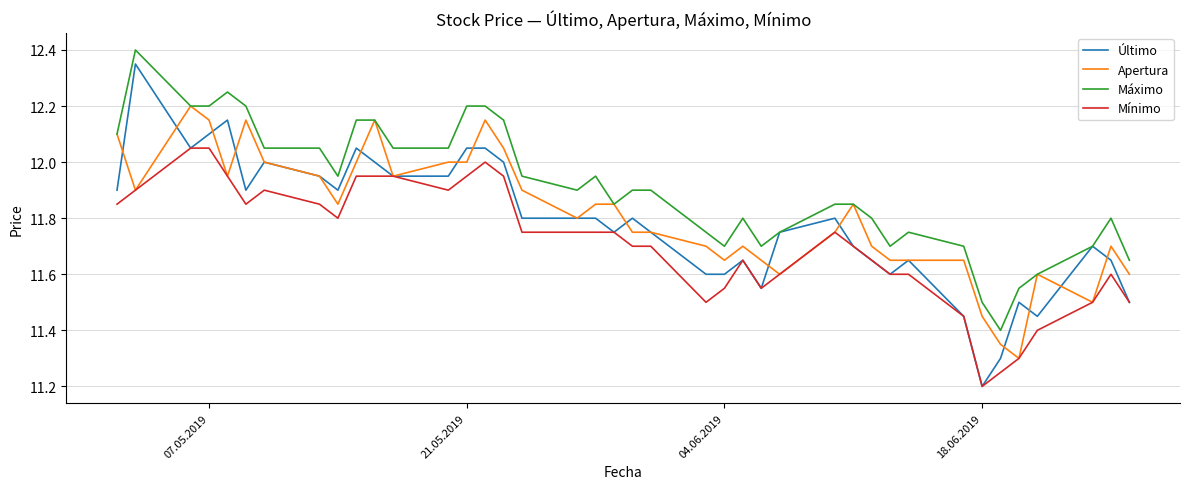

What is the highest value of the Máximo series?

12.4